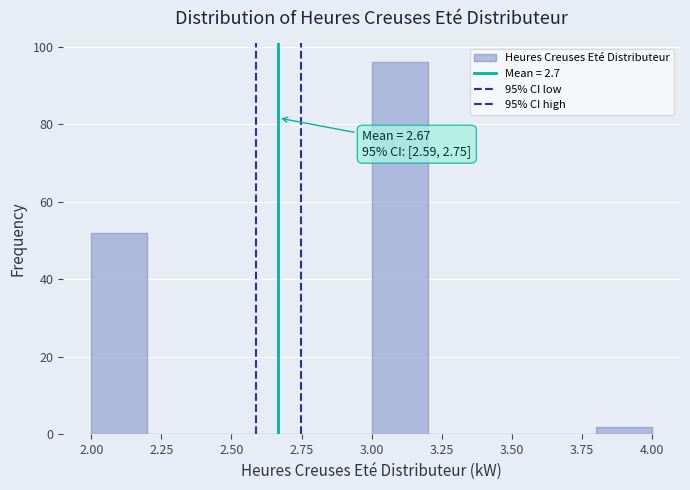

Over which range of the x-axis is the bar tallest?

3.0 to 3.2